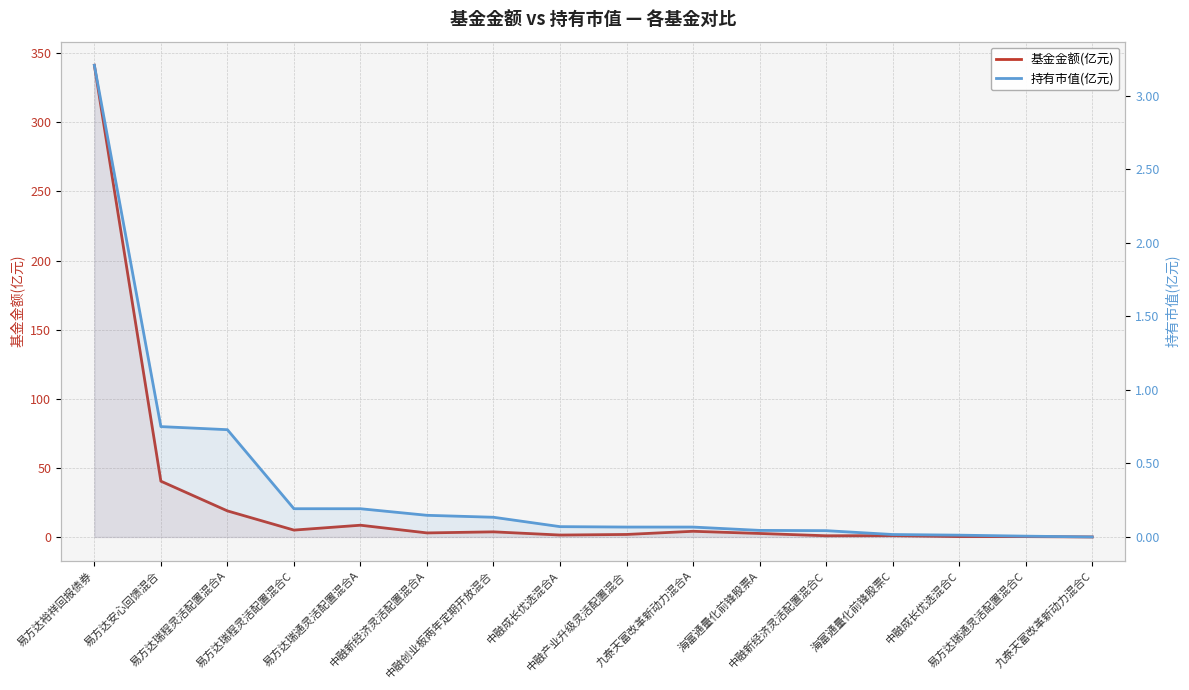

At which category is the sum across all series the highest?

易方达裕祥回报债券